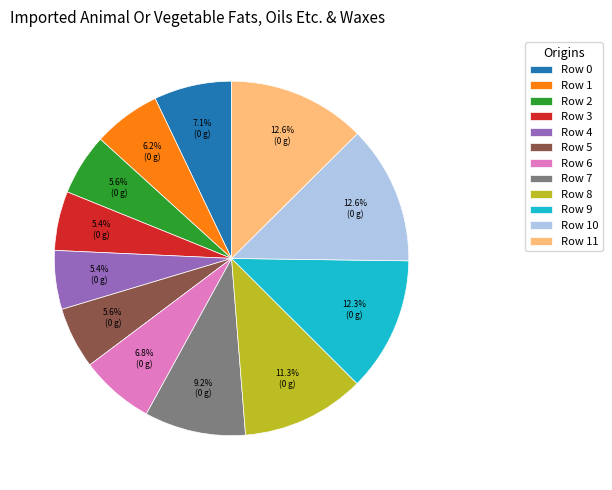

How many segments does this pie chart have?

12